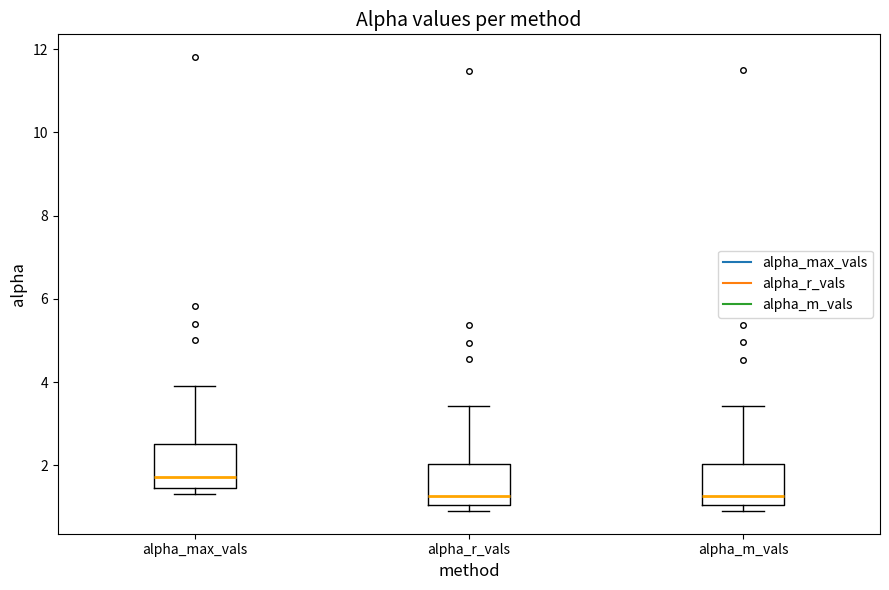

Reading left to right, read every box against the y-axis: the position of its median line, the range the box covers, and the ends of its whiskers. The values are not printed on the chart, so give them approximately, as read against the axis.

alpha_max_vals: median 1.8, box 1.4 to 2.6, whiskers 1.4 (just below the box's lower edge) to 4.0
alpha_r_vals: median 1.2, box 1.0 to 2.0, whiskers 1.0 (just below the box's lower edge) to 3.4
alpha_m_vals: median 1.2, box 1.0 to 2.0, whiskers 1.0 (just below the box's lower edge) to 3.4